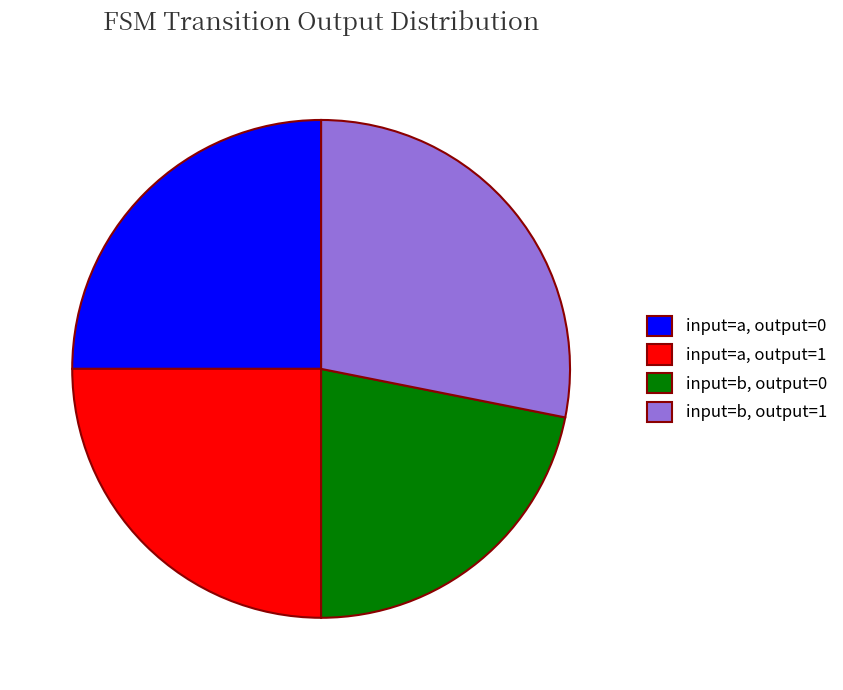

Between input=b, output=0 and input=a, output=1, which is larger?

input=a, output=1